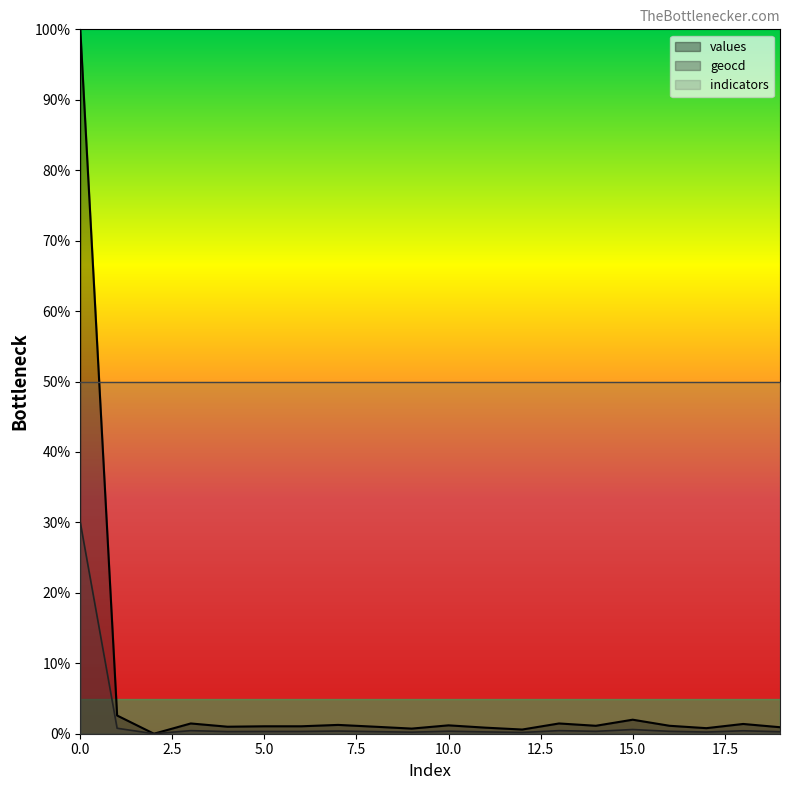

Rank the series by their average value, from highest to lowest.

values, geocd